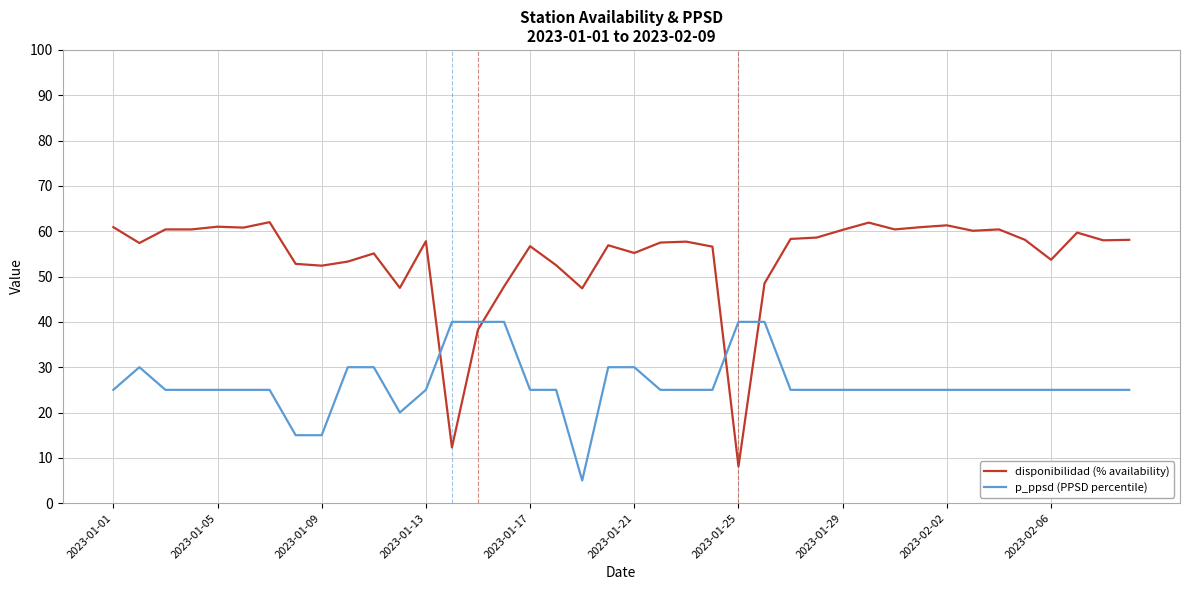

What is the minimum value shown in the chart?

5.0